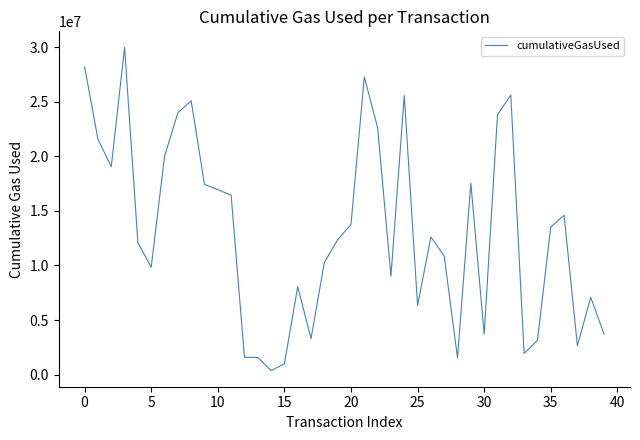

What is the difference between the maximum and minimum values?

29626714